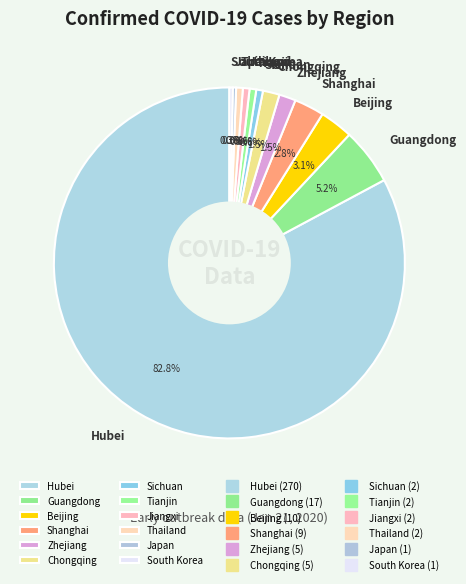

Which slice is the largest?

Hubei